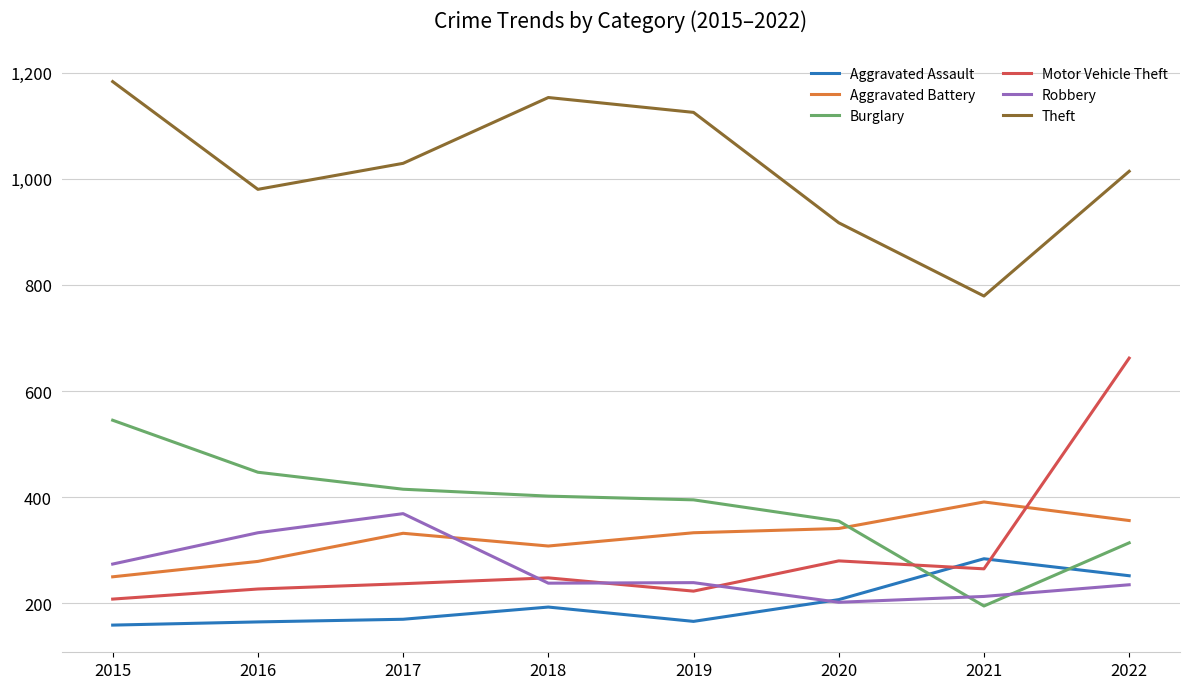

At which label does Burglary first exceed 402?

2015